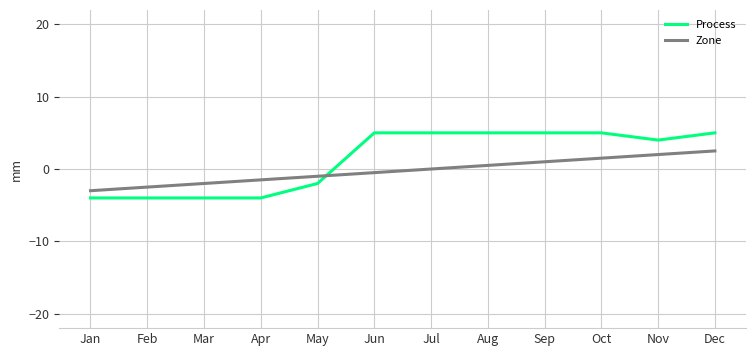

True or false: Process has a value of -4.0 at Mar.

True